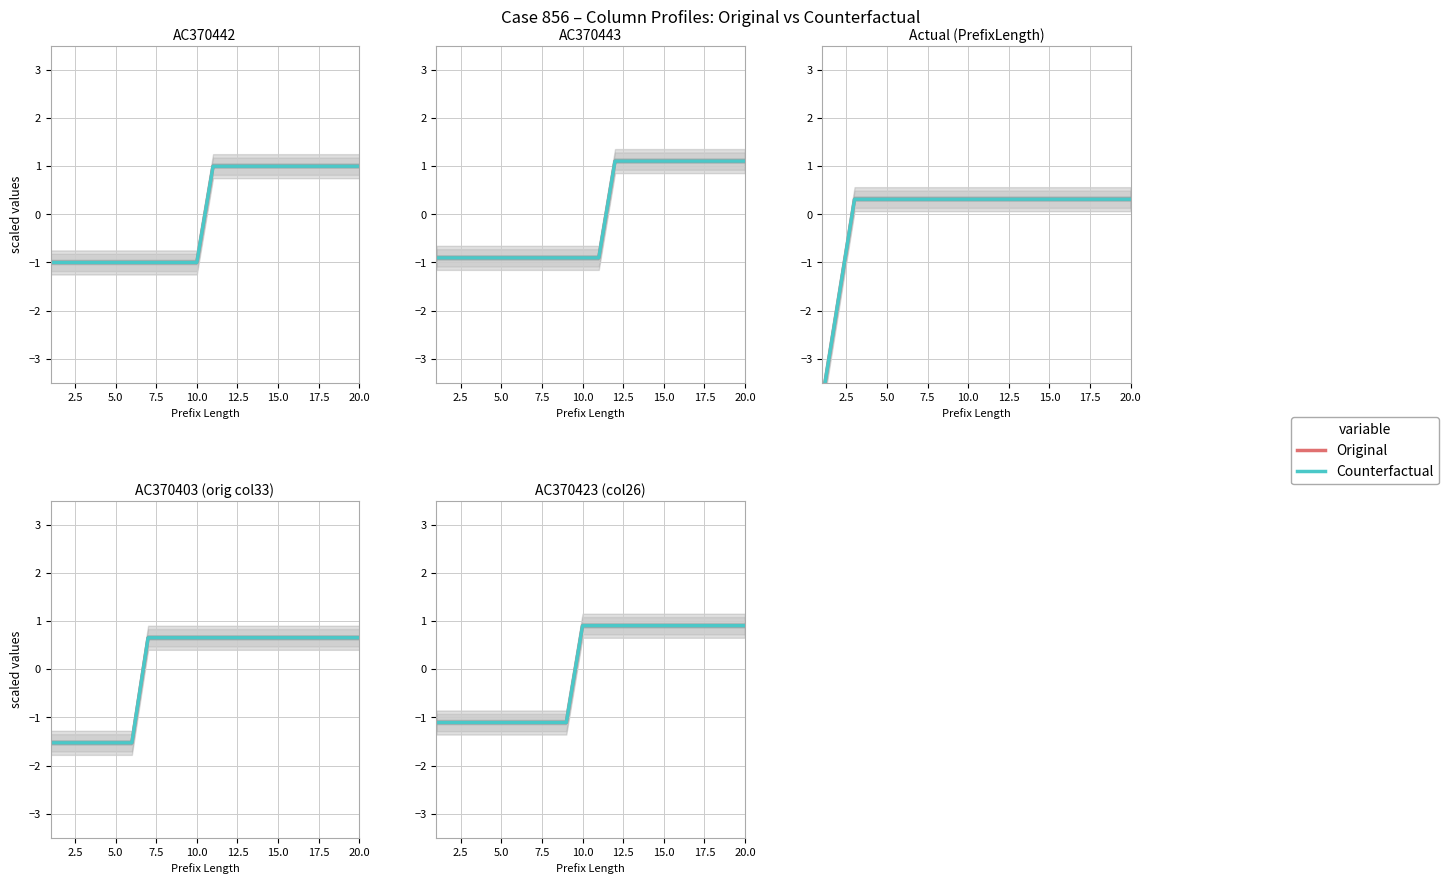

What is the total value across all series at 19?

1.8